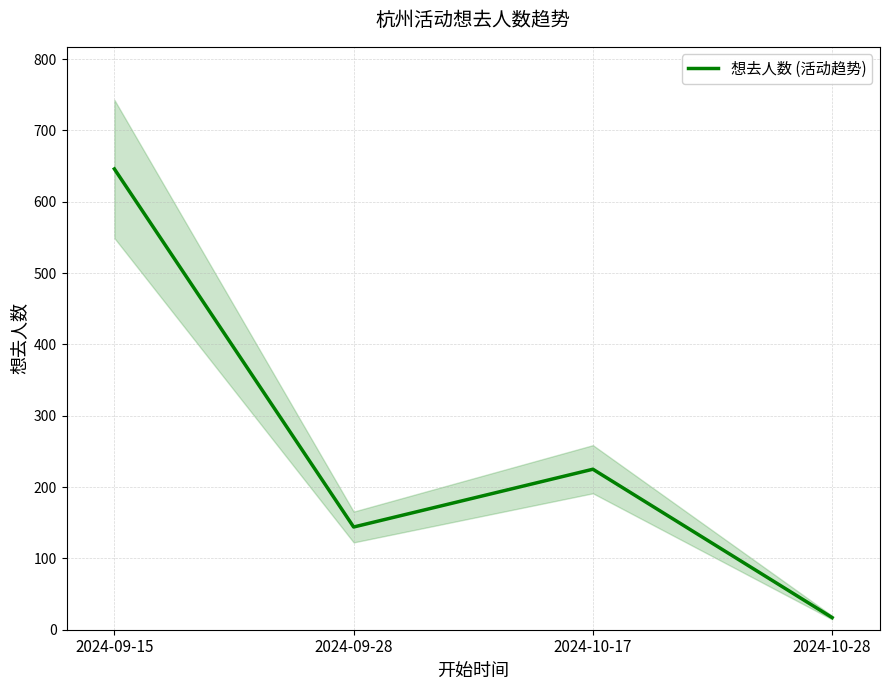

What is the smallest value displayed?

17